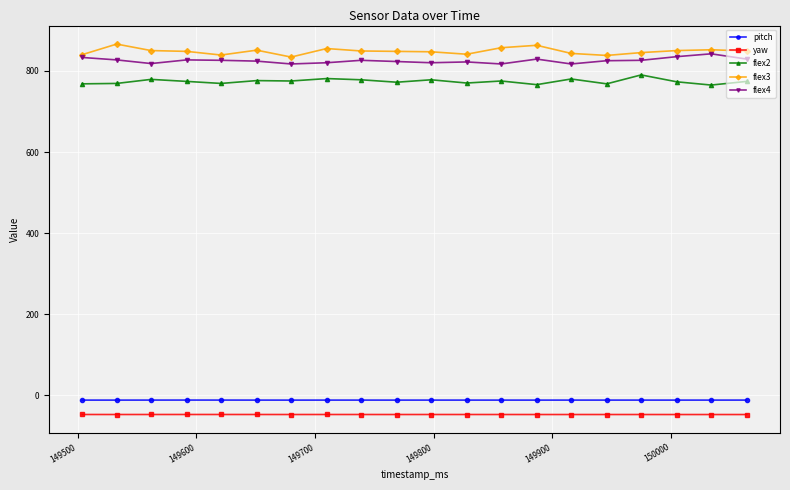

True or false: flex2 has more than 1 interior local peaks.

True